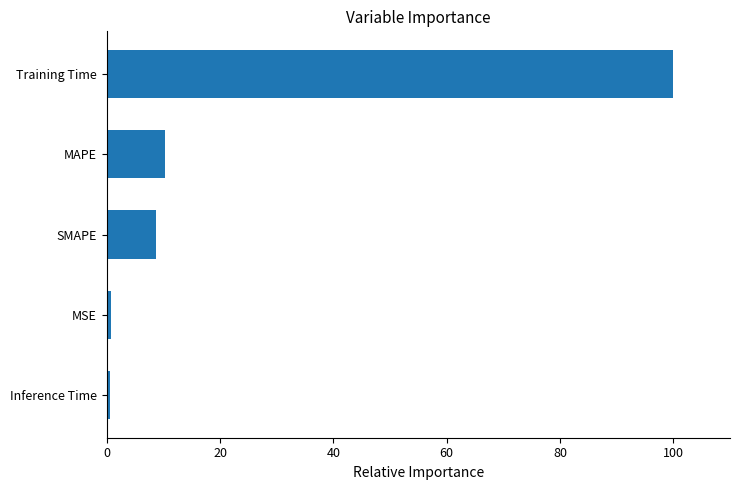

Is it true that the value at Training Time is 133.2?

False